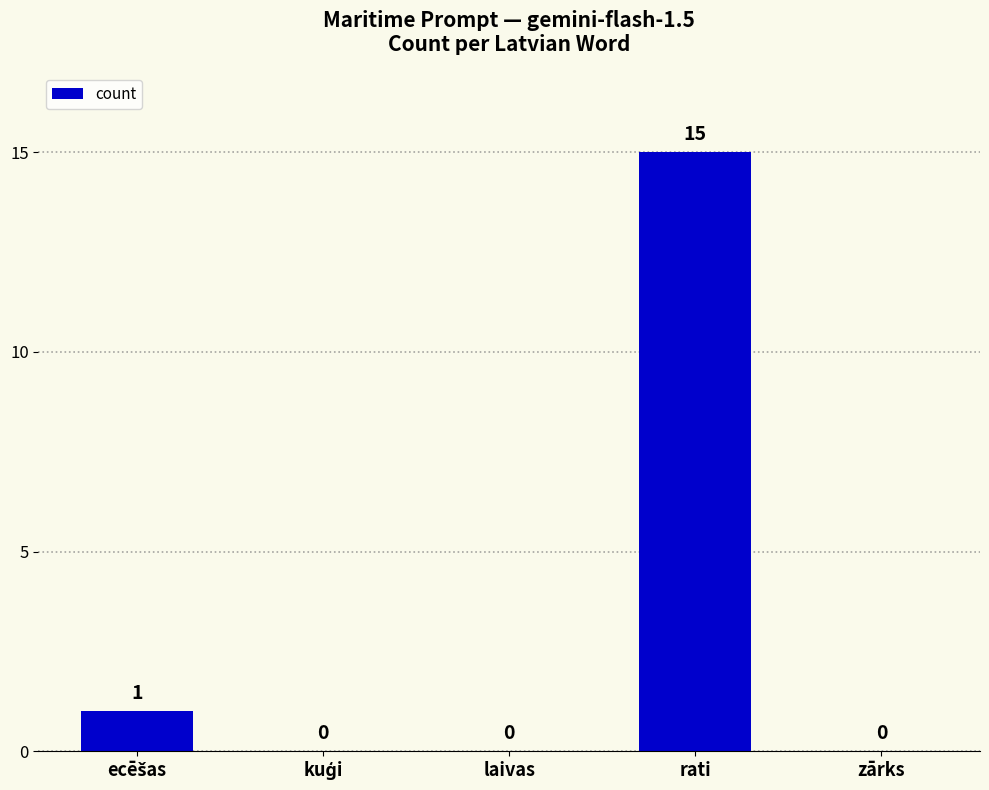

Is it true that the value at rati is 15?

True